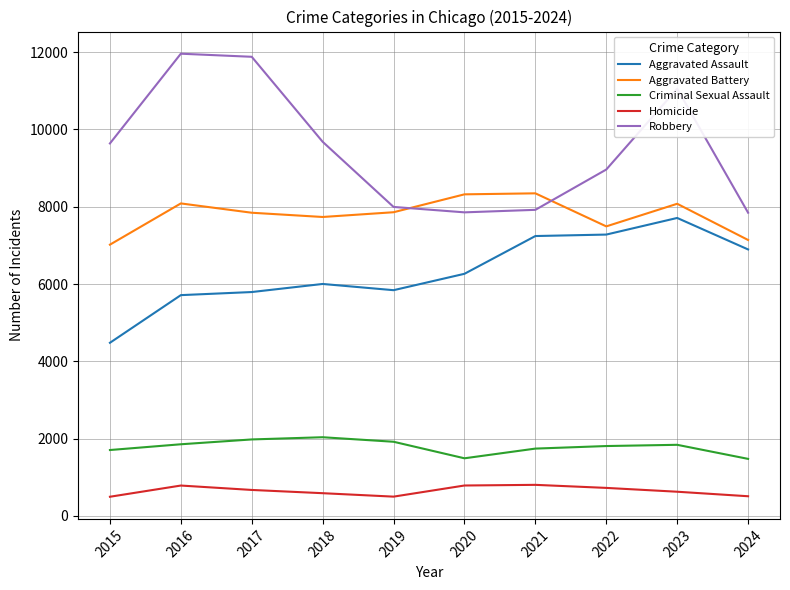

Which series has the largest range (max minus min)?

Robbery